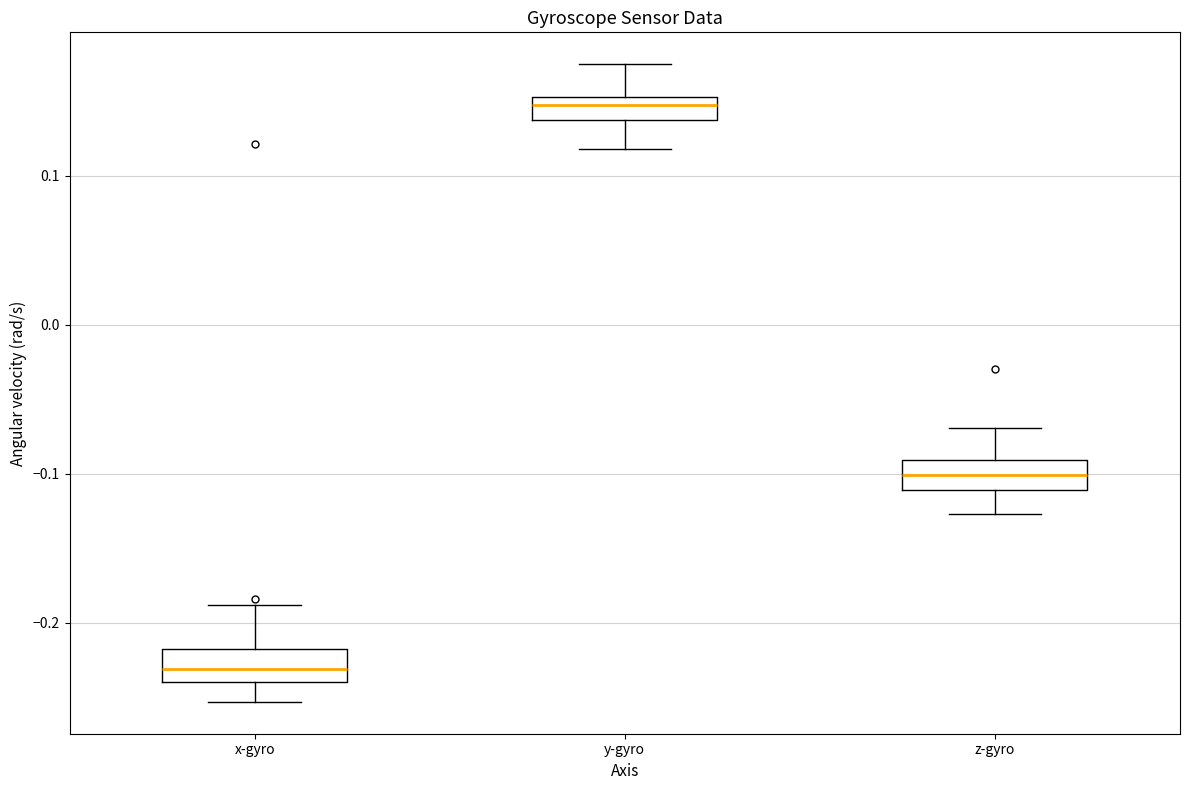

Reading left to right, read every box against the y-axis: the position of its median line, the range the box covers, and the ends of its whiskers. The values are not printed on the chart, so give them approximately, as read against the axis.

x-gyro: median -0.23, box -0.24 to -0.22, whiskers -0.25 to -0.19
y-gyro: median 0.15 (inside the box), box 0.14 to 0.15, whiskers 0.12 to 0.18
z-gyro: median -0.10, box -0.11 to -0.09, whiskers -0.13 to -0.07